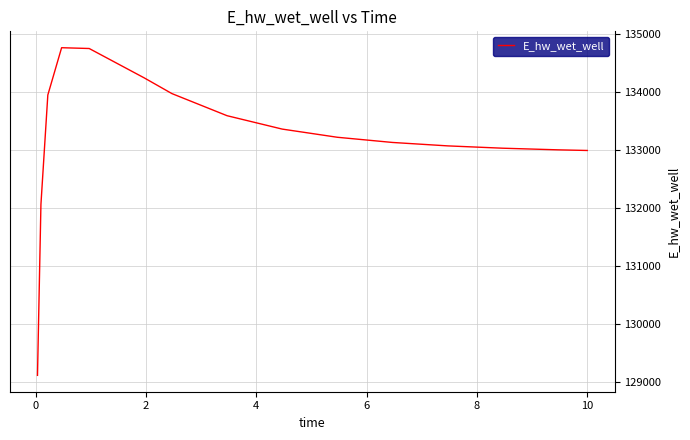

What is the smallest value displayed?

129122.9